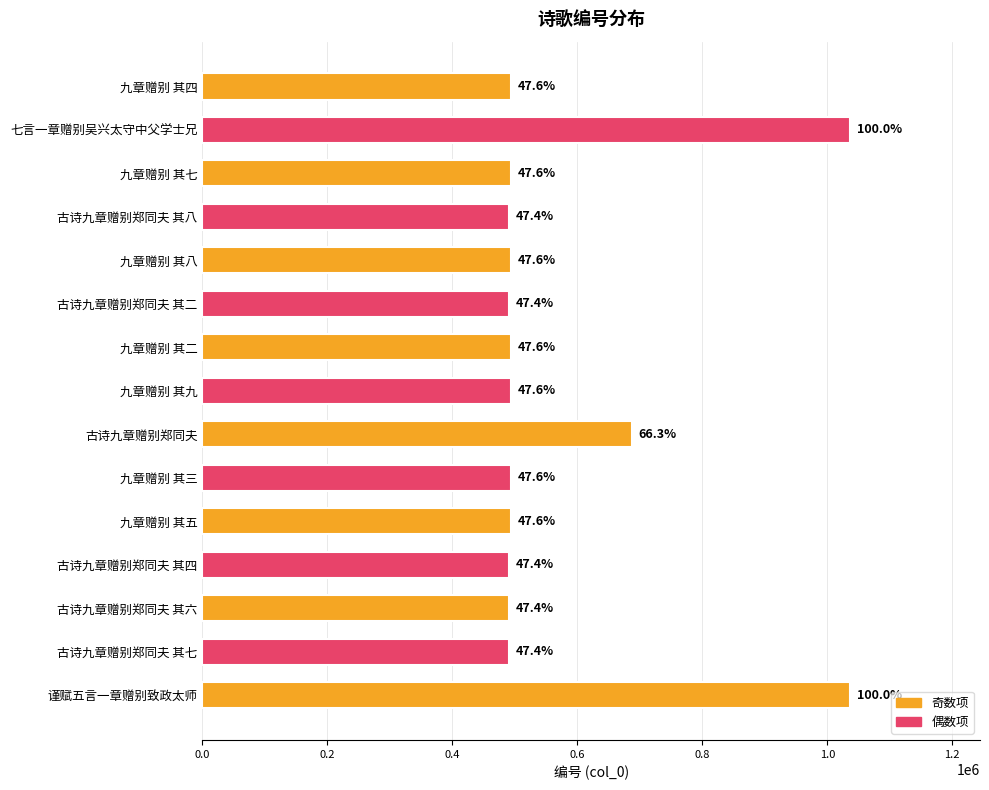

Does the chart contain any negative values?

No